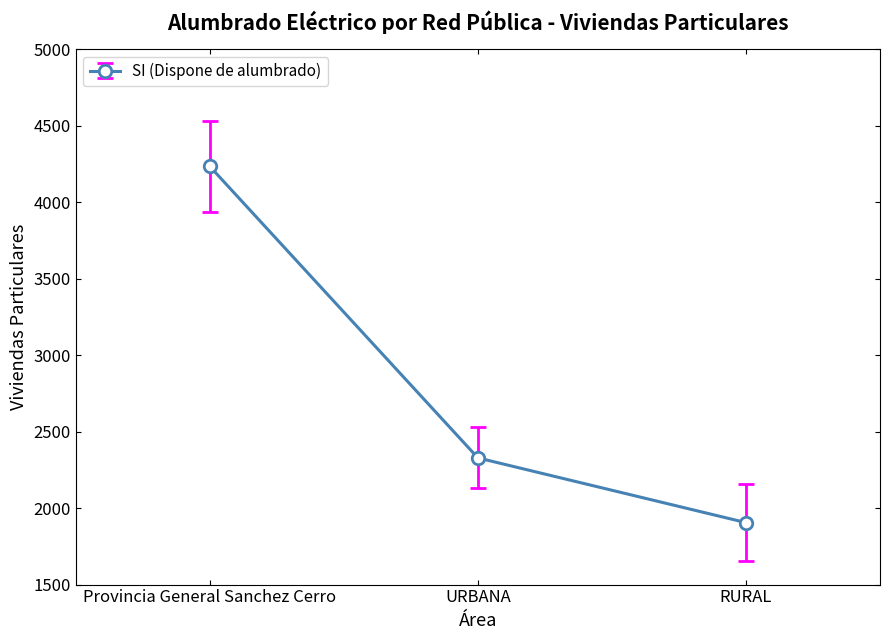

What is the maximum value shown in the chart?

4233